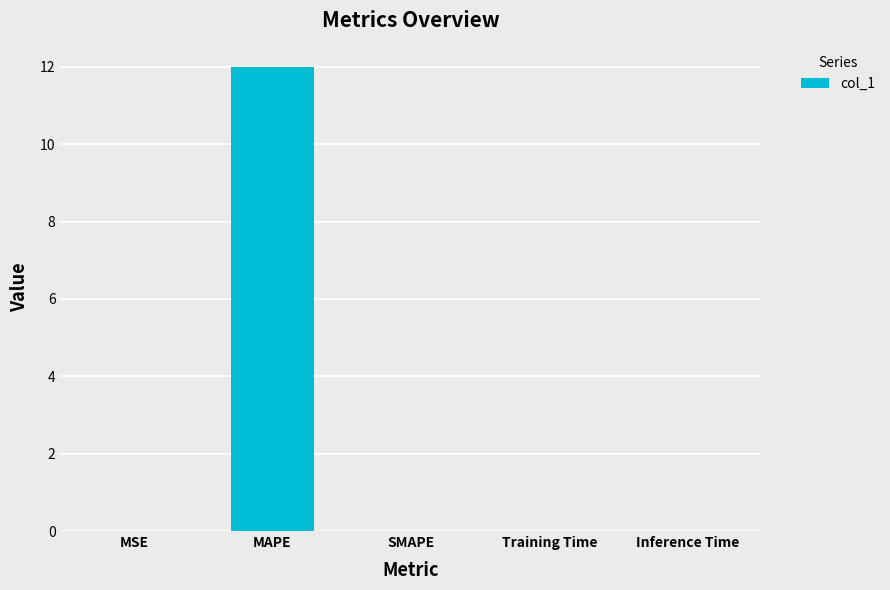

At which category does the chart reach its peak across all series?

MAPE